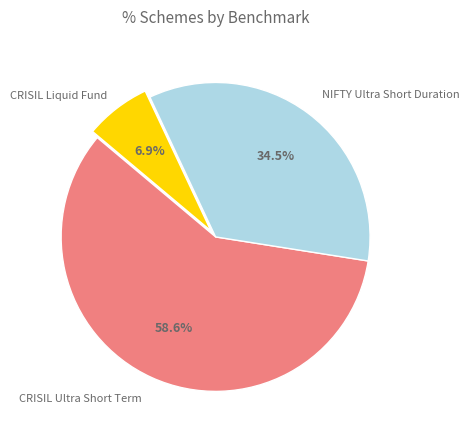

Is there a majority slice in this chart?

Yes